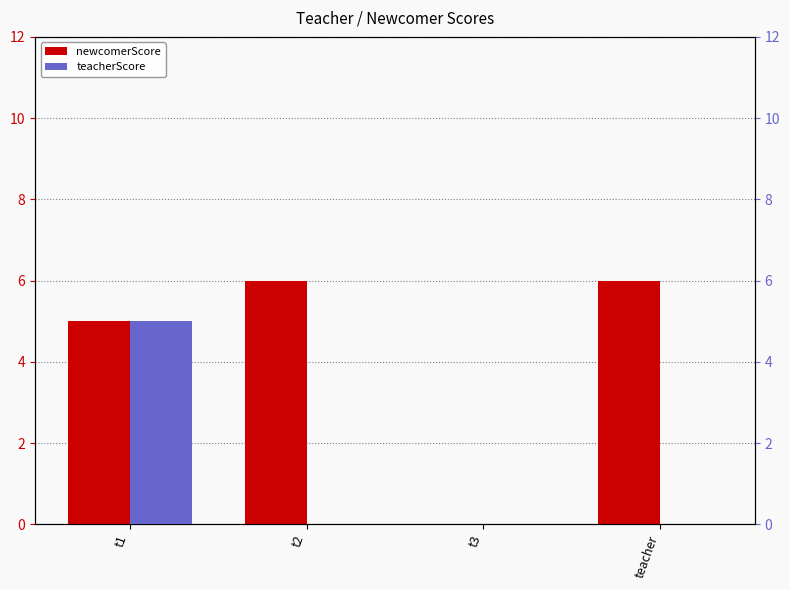

True or false: teacherScore has a value of 3 at t1.

False